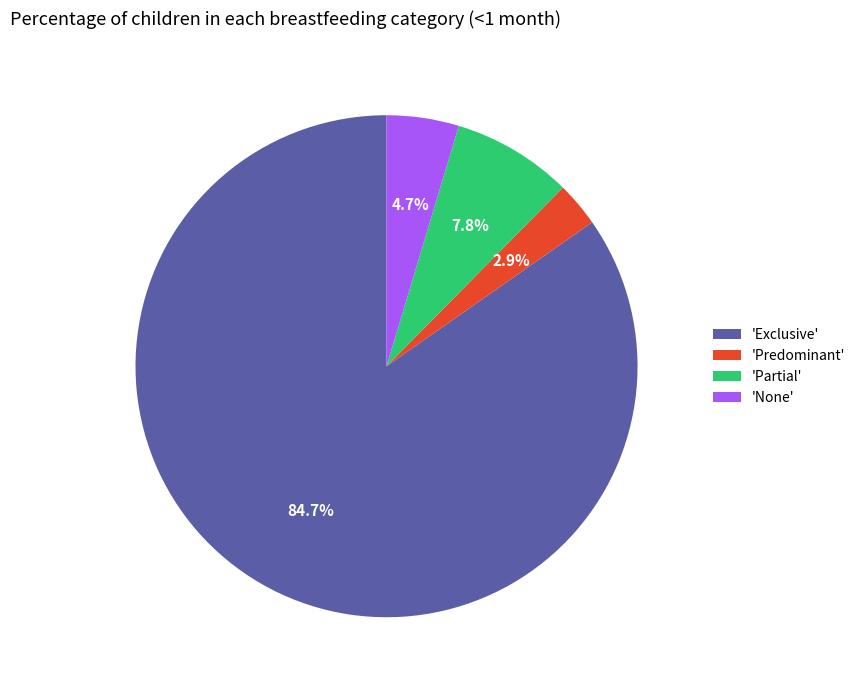

Does any single category account for the majority?

Yes